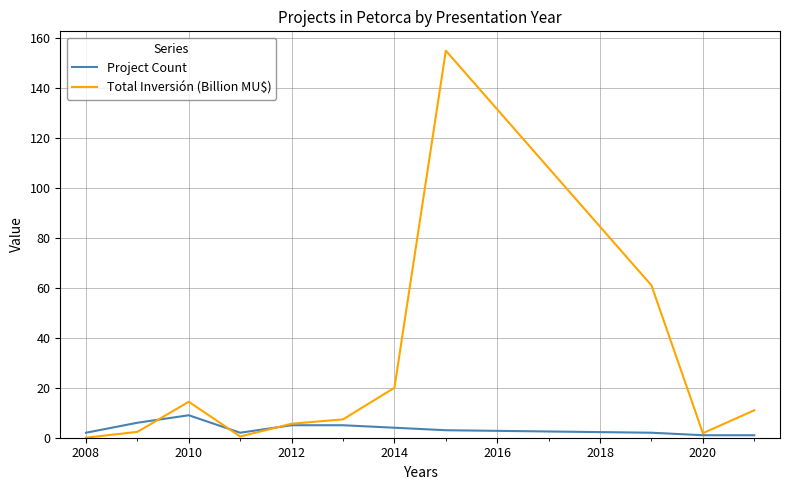

Which series has the largest total across all categories?

Total Inversión (Billion MU$)